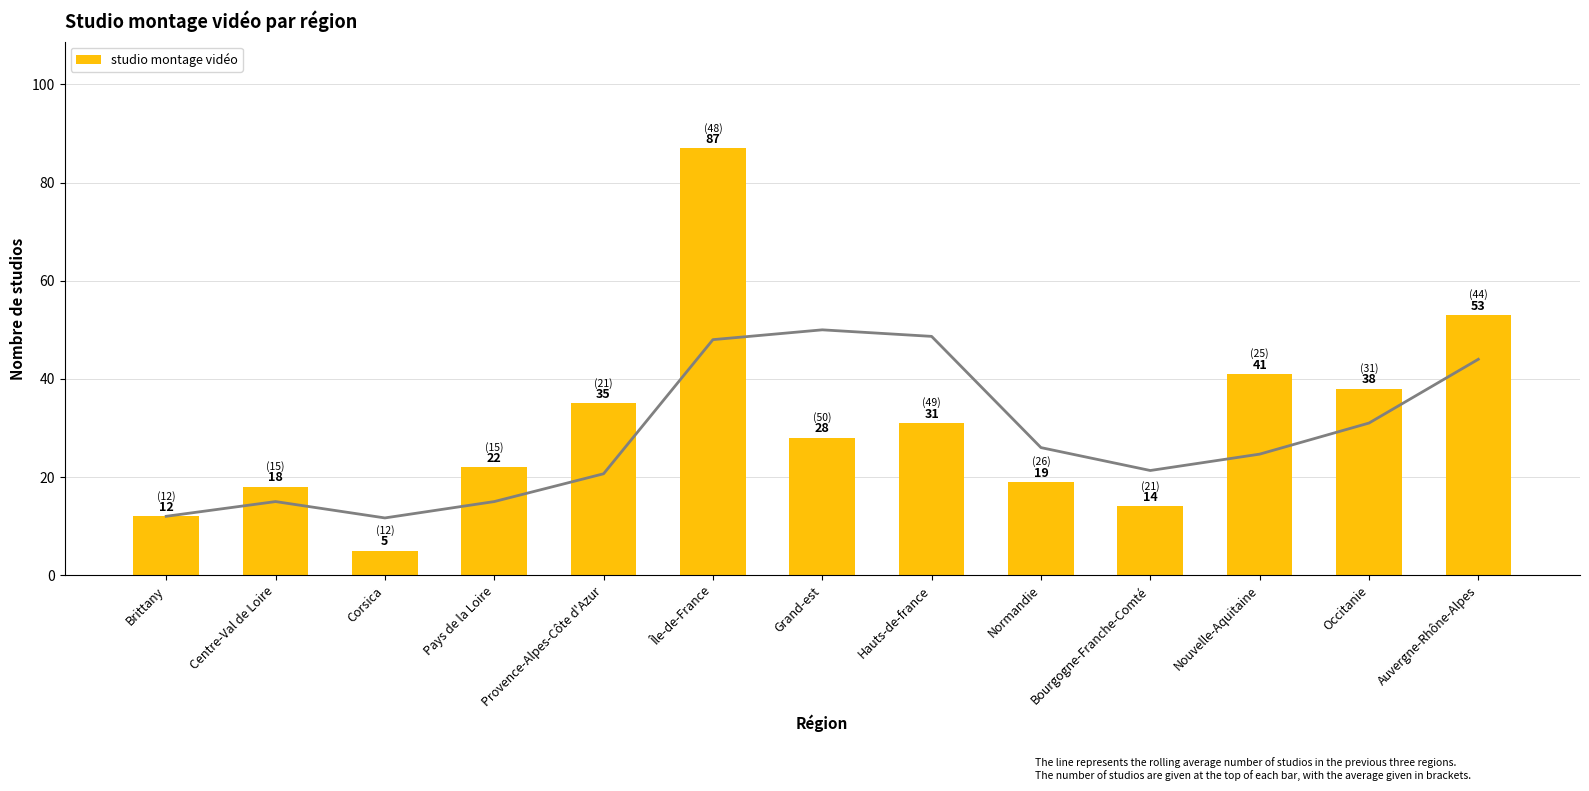

What is the minimum value shown in the chart?

5